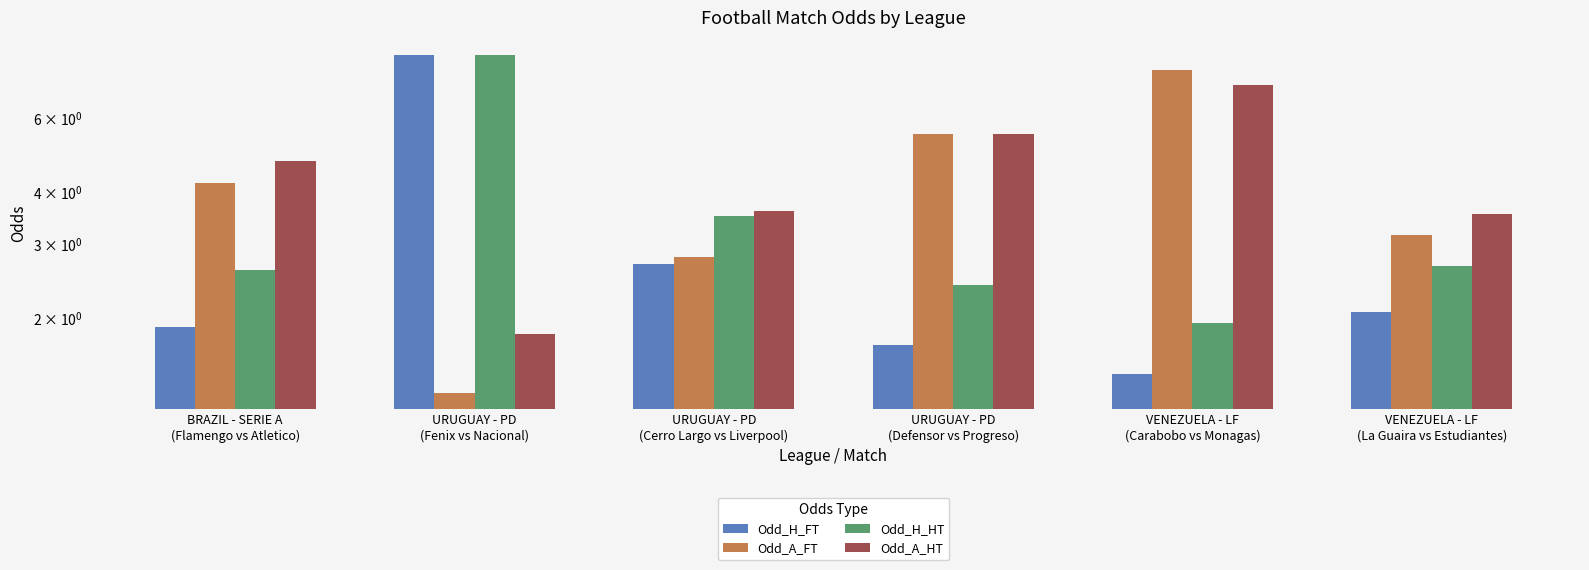

Where is Odd_A_HT nearest to the value 4?

URUGUAY - PD
(Cerro Largo vs Liverpool)